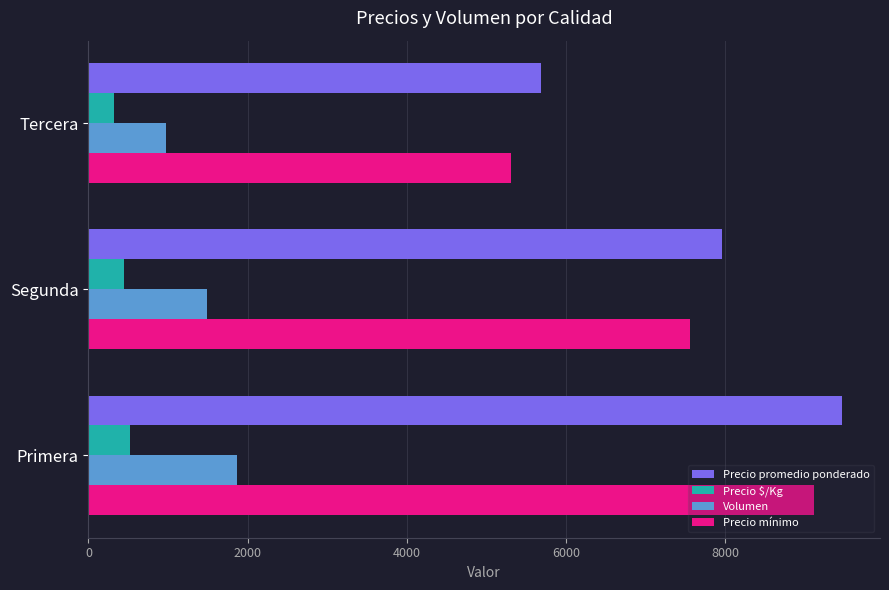

At which label does Volumen reach its peak?

Primera